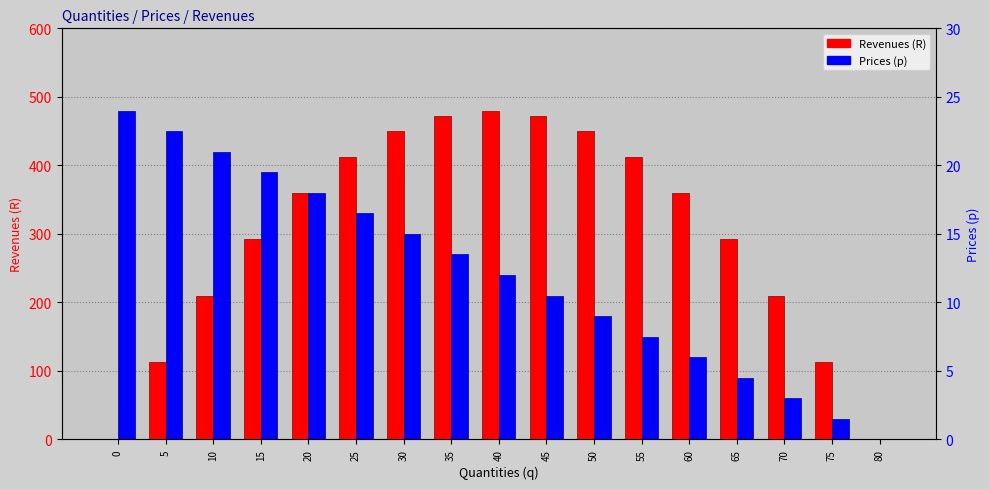

The value of Revenues (R) at 55 is 196.9. True or false?

False